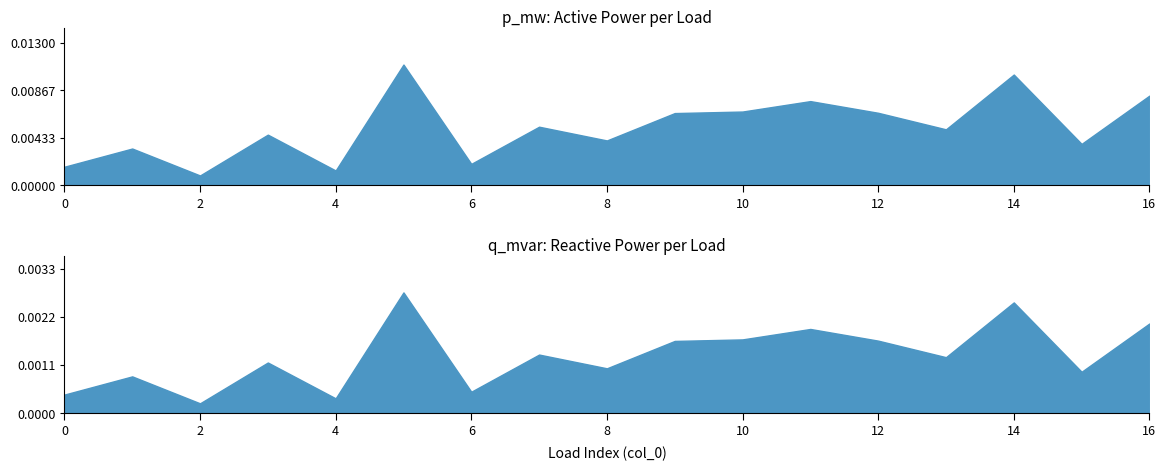

True or false: q_mvar and p_mw cross at least once.

False